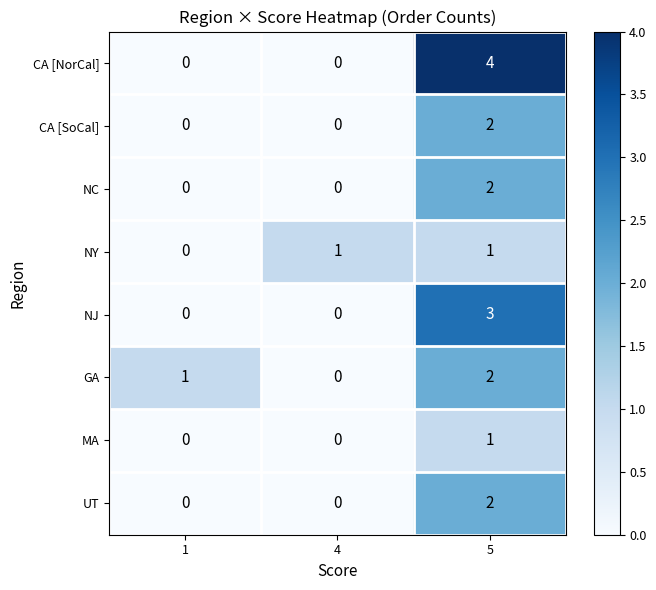

At how many categories does at least one series exceed 3?

1